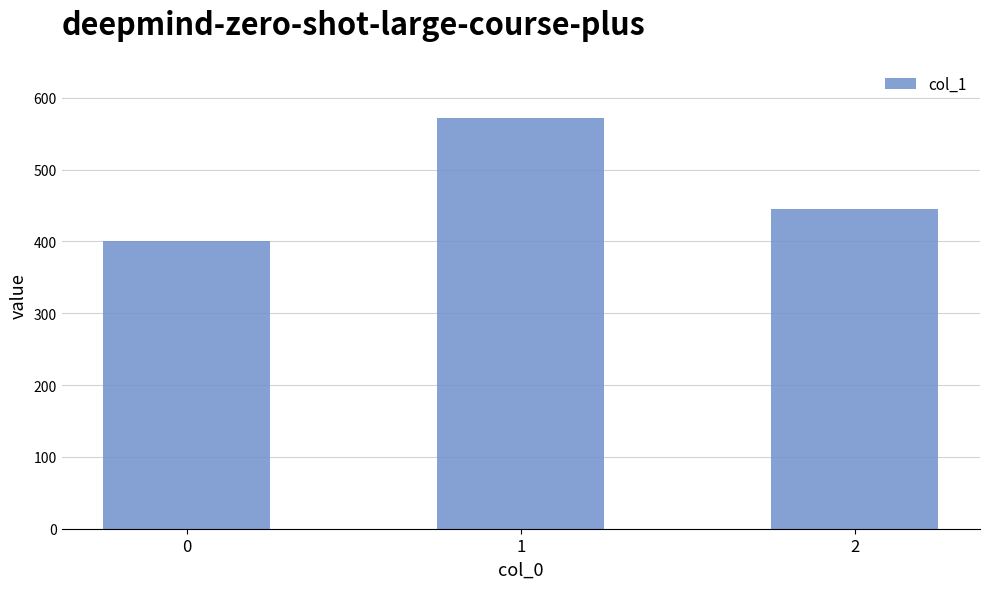

What is the sum of the values at 2 and 1?

1015.9